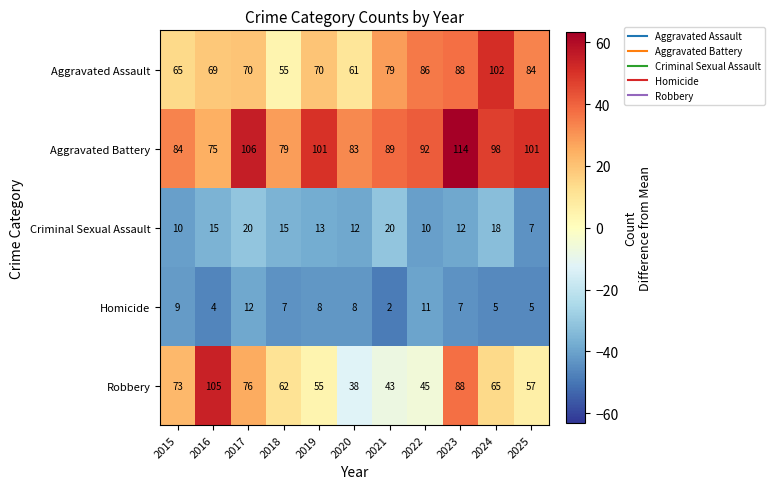

How many distinct data groups are displayed?

5